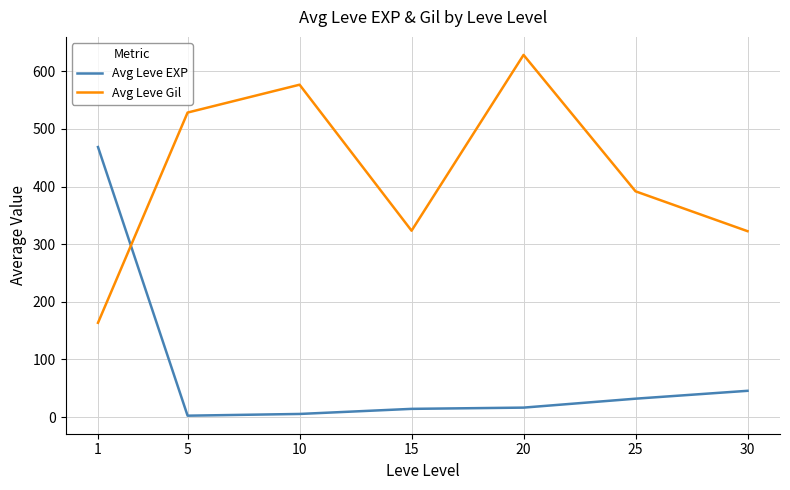

What is the sum of the Avg Leve Gil values at 1 and 5?

691.8